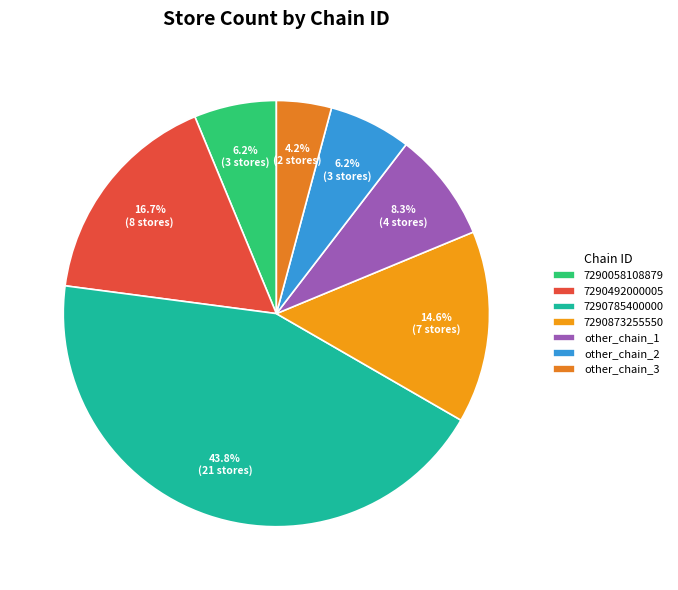

Which has a higher value, other_chain_3 or 7290058108879?

7290058108879